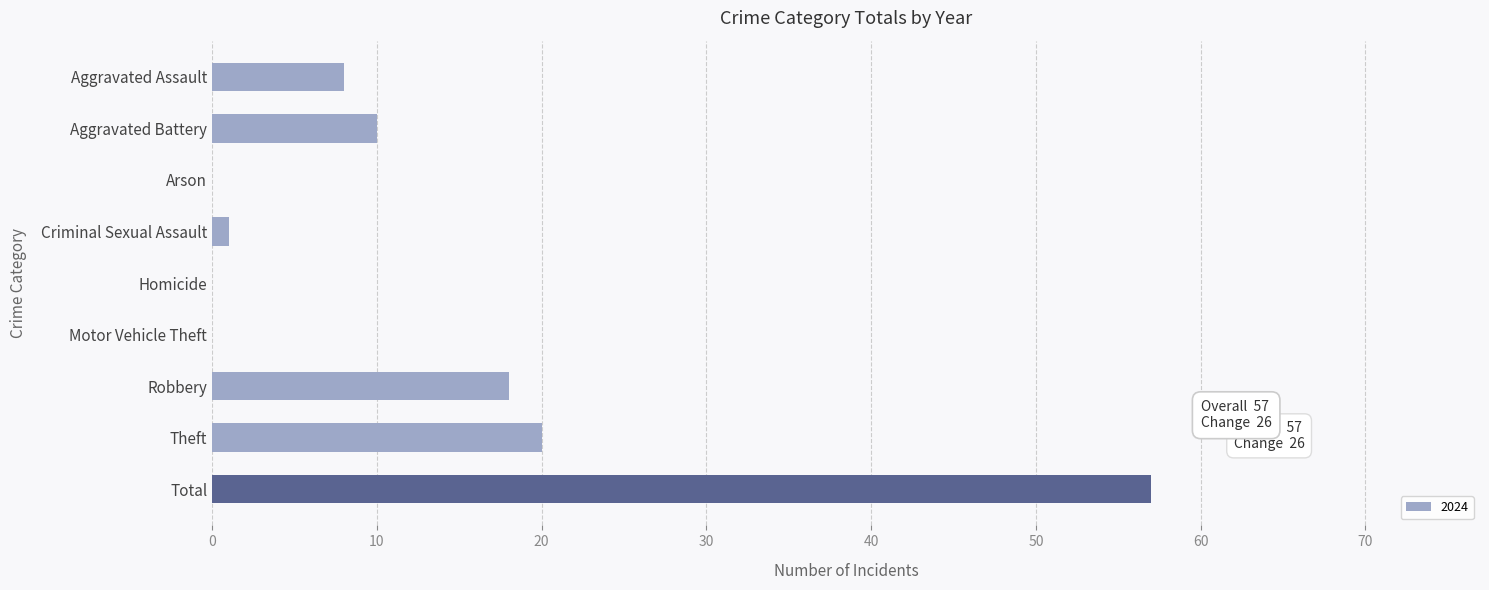

Reading top to bottom, what are all the values shown in this chart?

Aggravated Assault=8	Aggravated Battery=10	Arson=0	Criminal Sexual Assault=1	Homicide=0	Motor Vehicle Theft=0	Robbery=18	Theft=20	Total=57